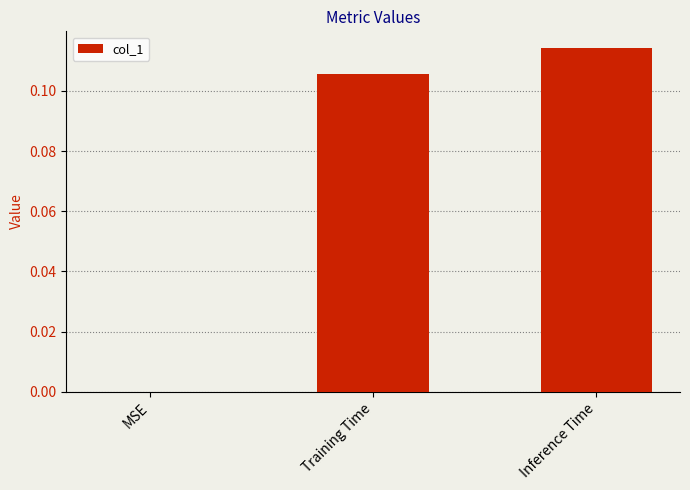

The value at MSE is 0.0. True or false?

True